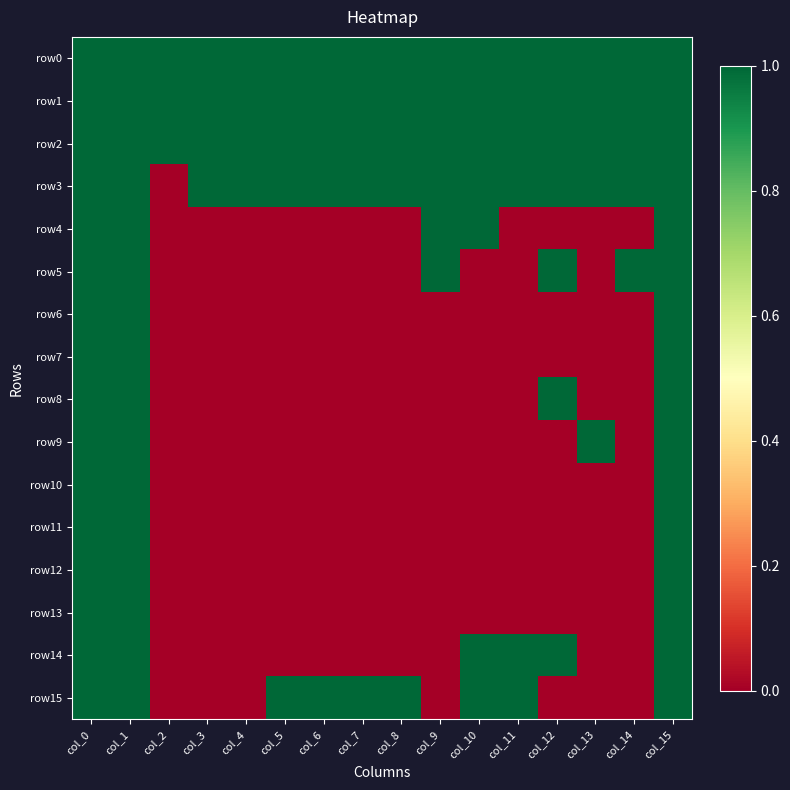

Which series has the largest total across all categories?

row0